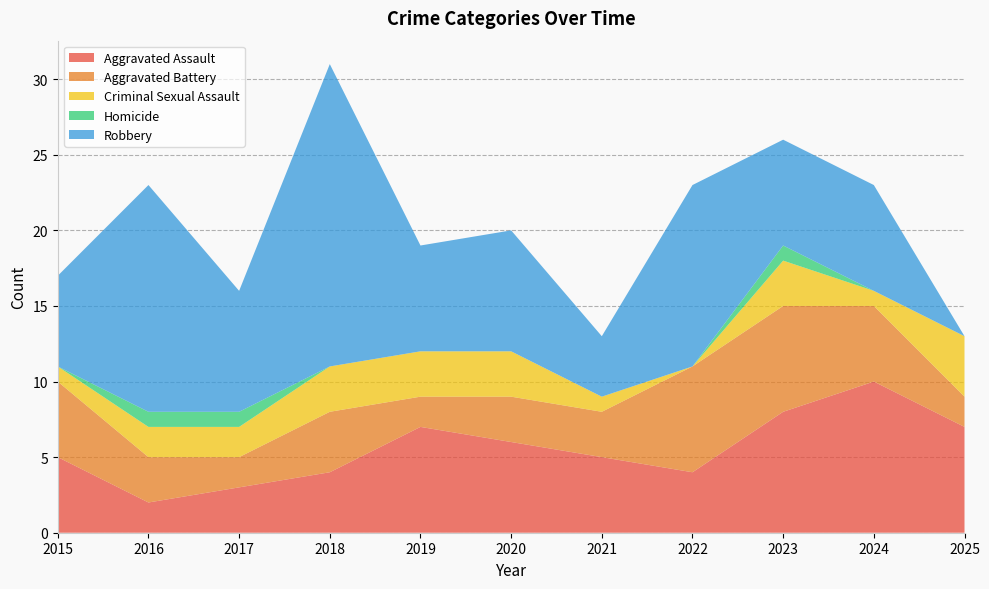

Reading left to right, list all the values displayed in this chart.

Aggravated Assault: 2015=5	2016=2	2017=3	2018=4	2019=7	2020=6	2021=5	2022=4	2023=8	2024=10	2025=7
Aggravated Battery: 2015=5	2016=3	2017=2	2018=4	2019=2	2020=3	2021=3	2022=7	2023=7	2024=5	2025=2
Criminal Sexual Assault: 2015=1	2016=2	2017=2	2018=3	2019=3	2020=3	2021=1	2022=0	2023=3	2024=1	2025=4
Homicide: 2015=0	2016=1	2017=1	2018=0	2019=0	2020=0	2021=0	2022=0	2023=1	2024=0	2025=0
Robbery: 2015=6	2016=15	2017=8	2018=20	2019=7	2020=8	2021=4	2022=12	2023=7	2024=7	2025=0